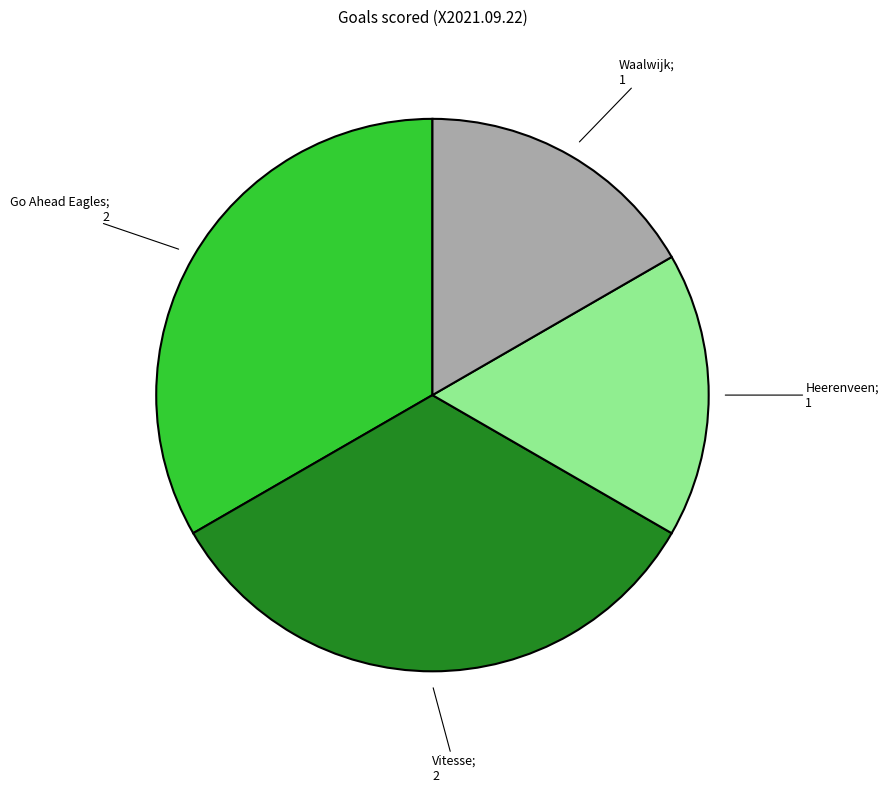

How many slices are in this pie chart?

4